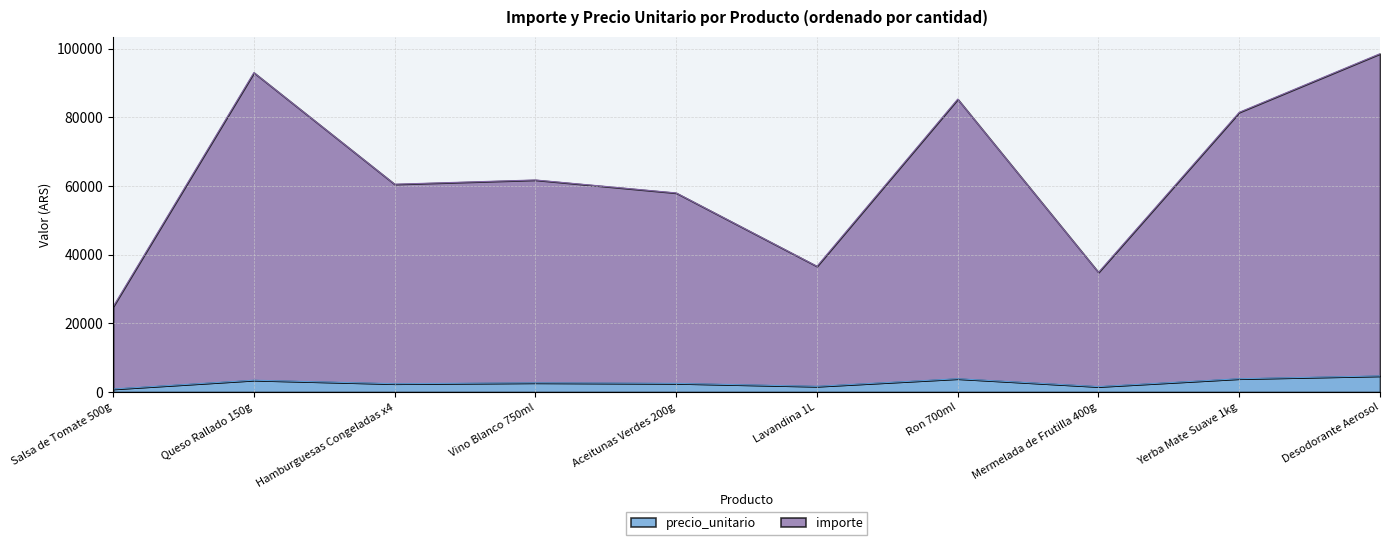

Count the number of data series in this chart.

2